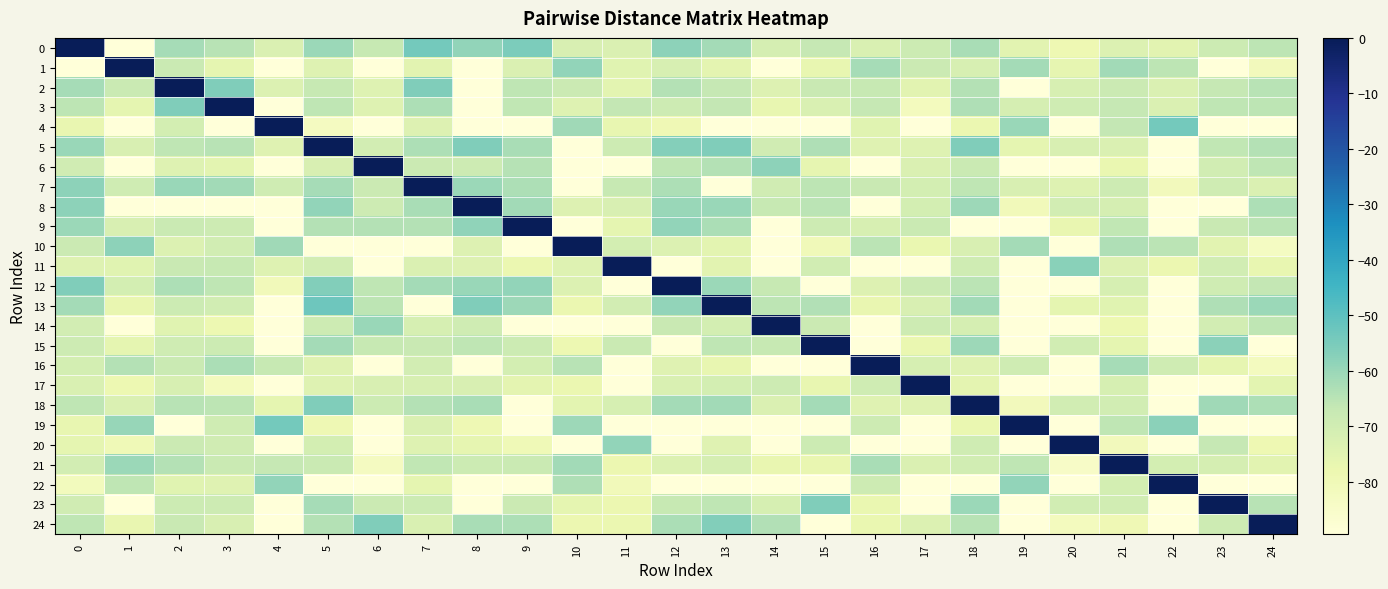

What is the total value across all series at 7?

-1668.1